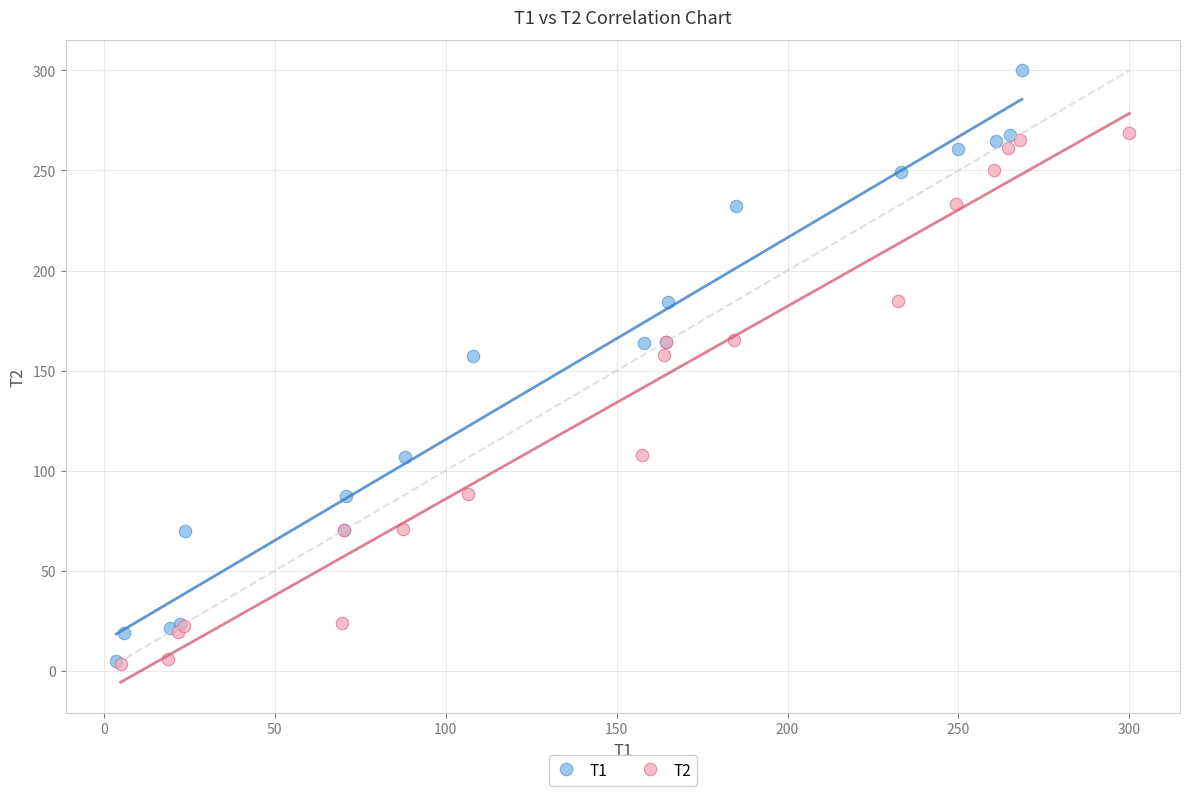

Which series has the widest spread of Y values?

T1